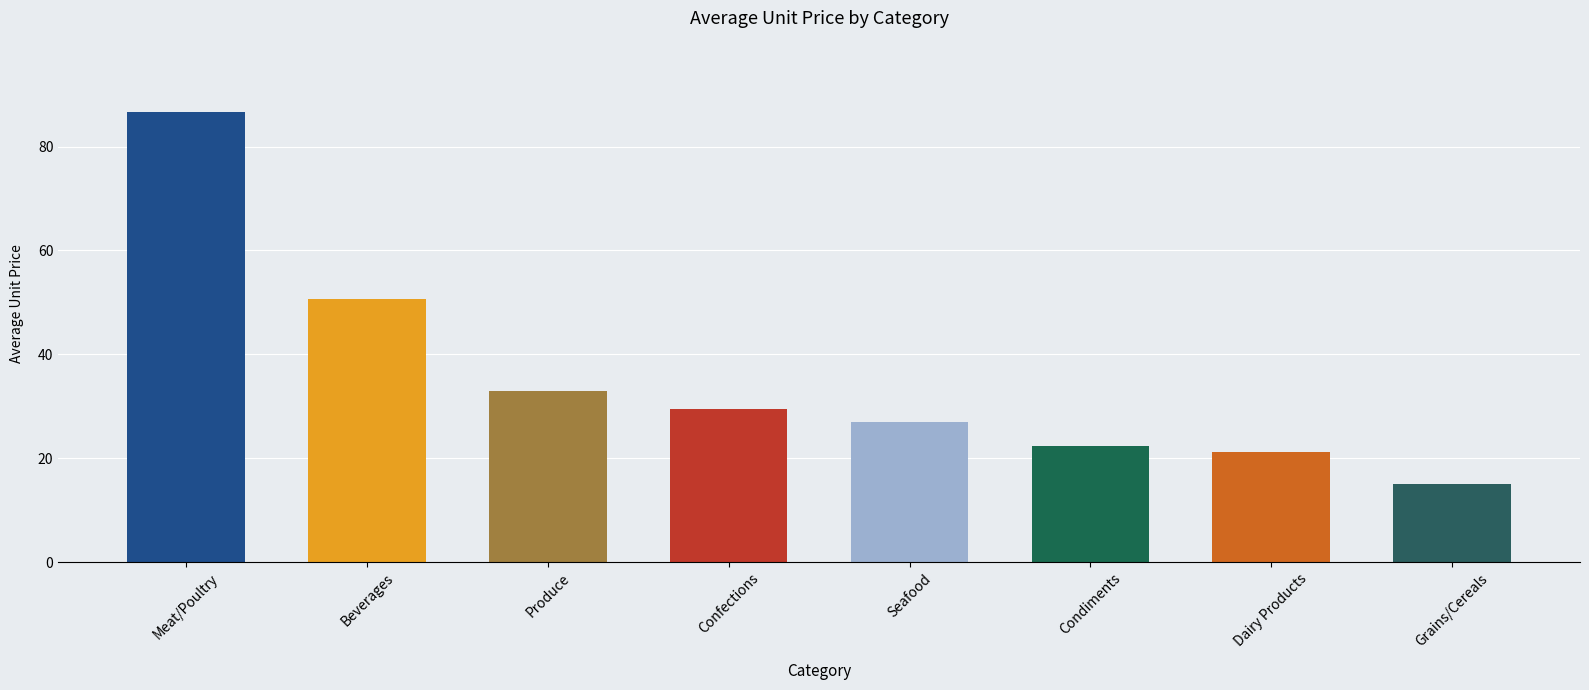

Reading left to right, list all the values displayed in this chart.

Meat/Poultry=86.6	Beverages=50.7	Produce=33.0	Confections=29.5	Seafood=27.0	Condiments=22.3	Dairy Products=21.2	Grains/Cereals=15.0